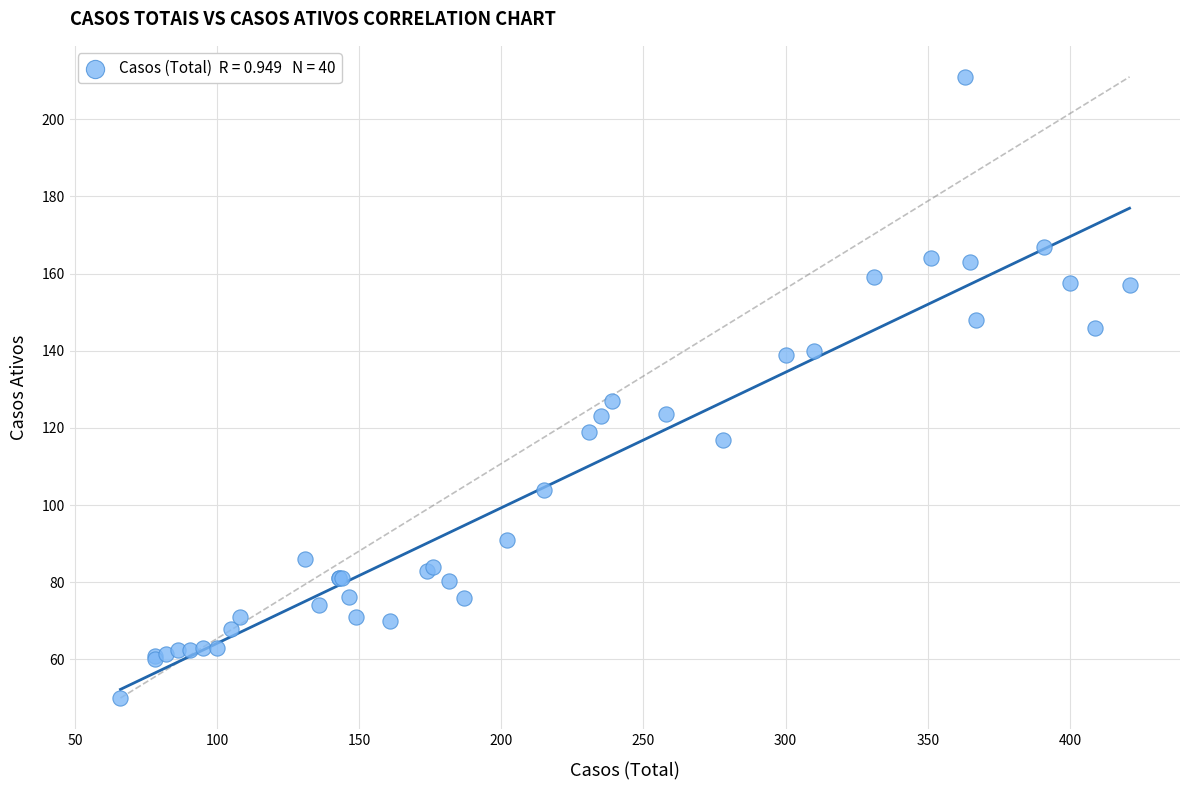

What Y value in the scatter plot is closest to 130?

127.0